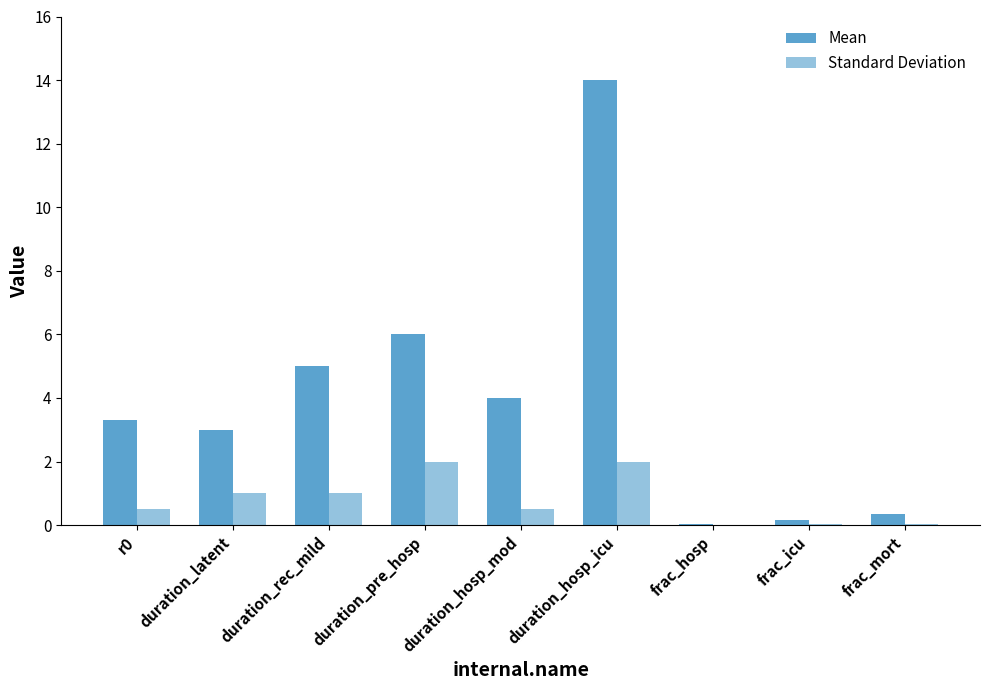

Which series has the widest spread of values?

Mean